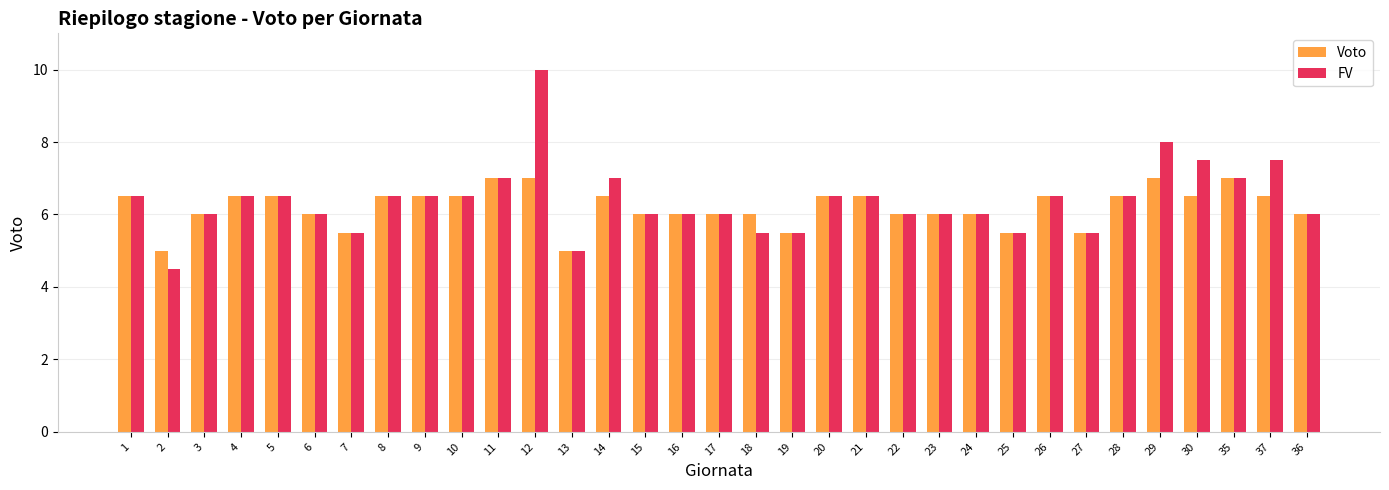

List the series in order of their overall mean, highest first.

FV, Voto